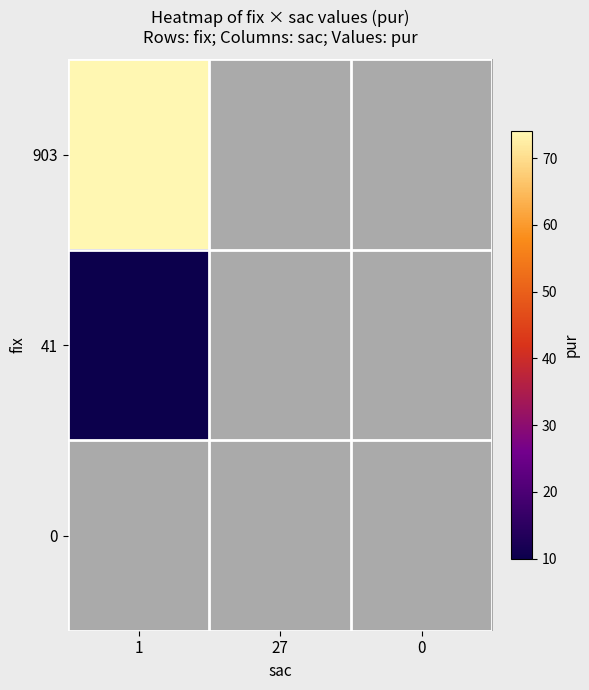

What is the lowest value of the 41 series?

10.0